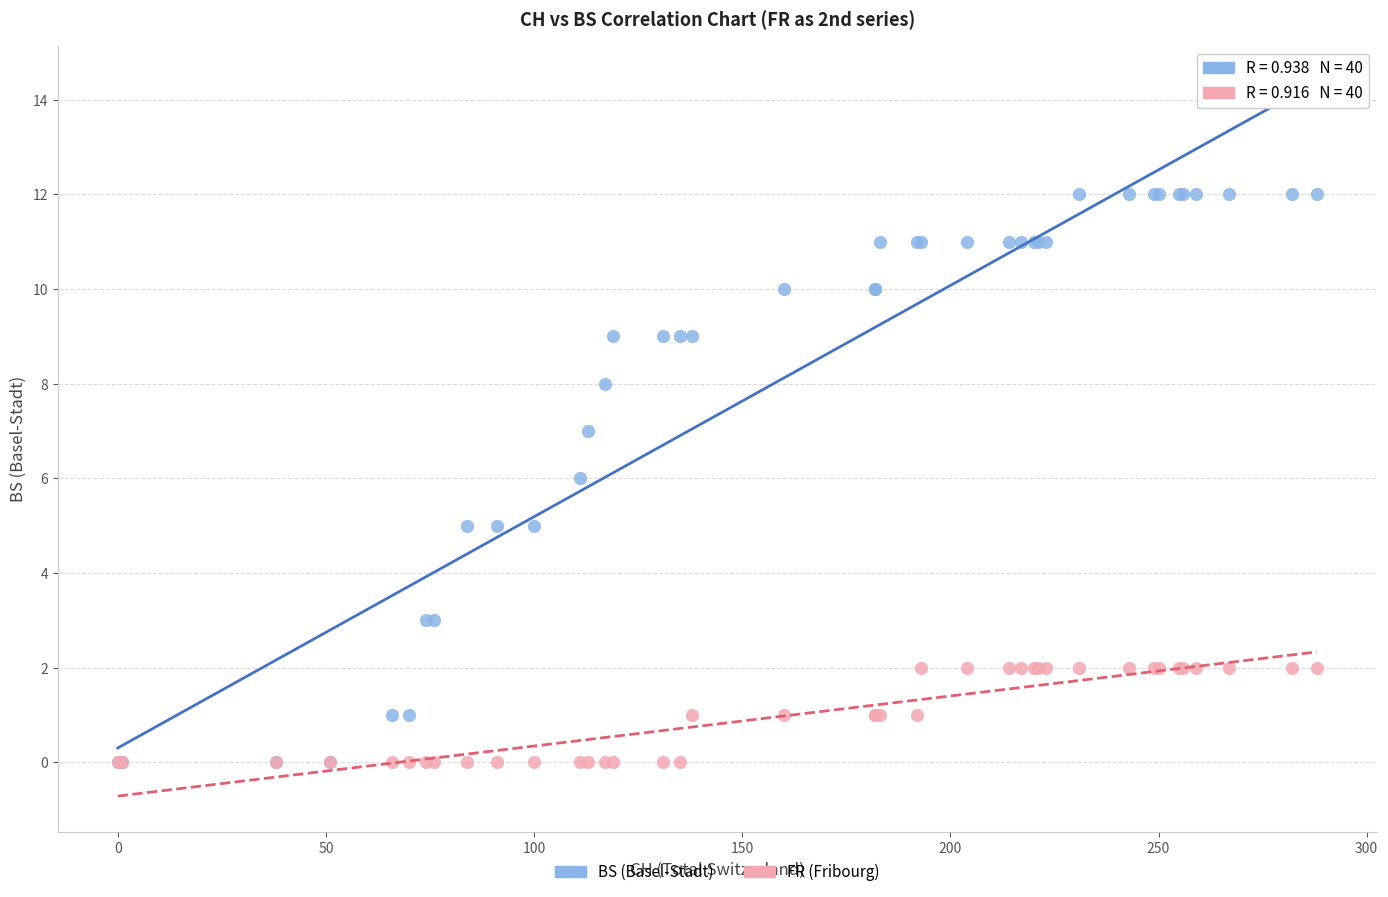

What are all the series names shown in the legend?

BS (Basel-Stadt), FR (Fribourg)